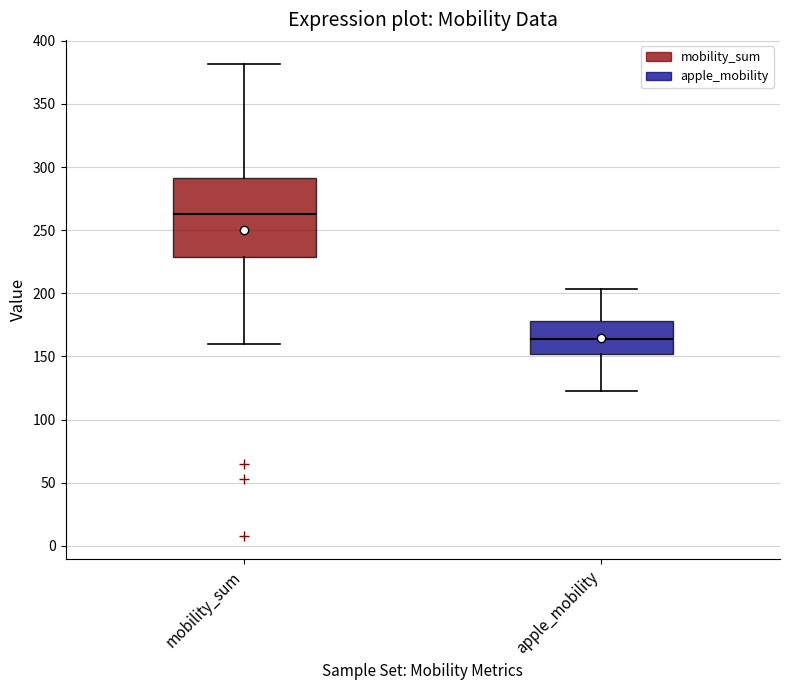

Reading left to right, transcribe this box plot: for each box, give where its median line is, the range the box spans, and where its two whiskers end, as read against the y-axis. The values are not printed on the chart, so give them approximately, as read against the axis.

mobility_sum: median 265, box 230 to 290, whiskers 160 to 380
apple_mobility: median 165, box 150 to 180, whiskers 120 to 205